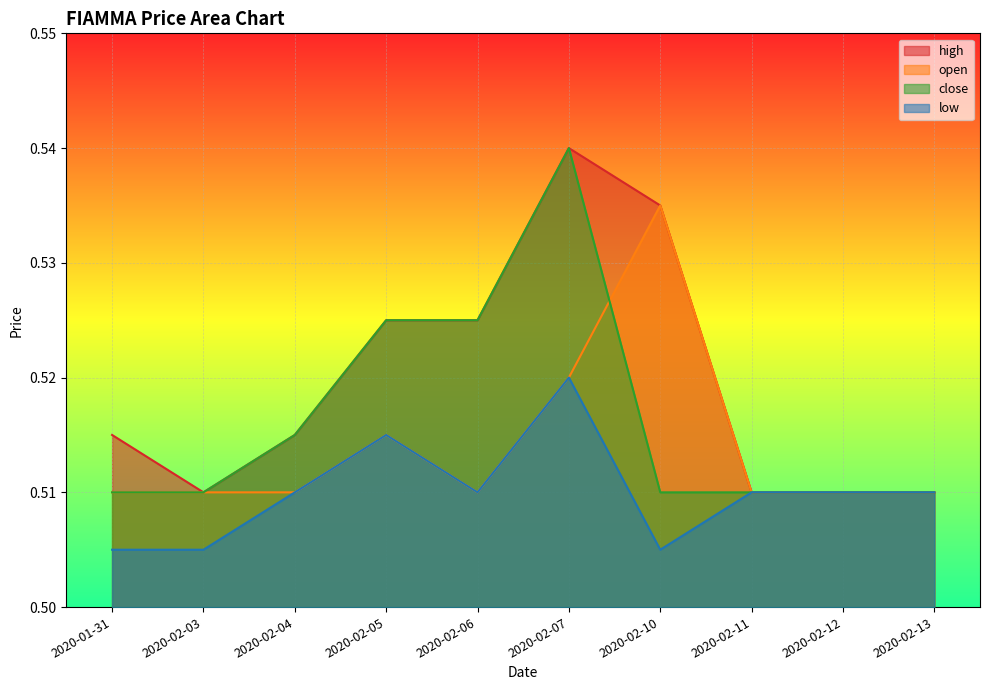

Reading right to left, transcribe all the data shown in this chart.

high: 0.5	0.5	0.5	0.5	0.5	0.5	0.5	0.5	0.5	0.5
open: 0.5	0.5	0.5	0.5	0.5	0.5	0.5	0.5	0.5	0.5
close: 0.5	0.5	0.5	0.5	0.5	0.5	0.5	0.5	0.5	0.5
low: 0.5	0.5	0.5	0.5	0.5	0.5	0.5	0.5	0.5	0.5